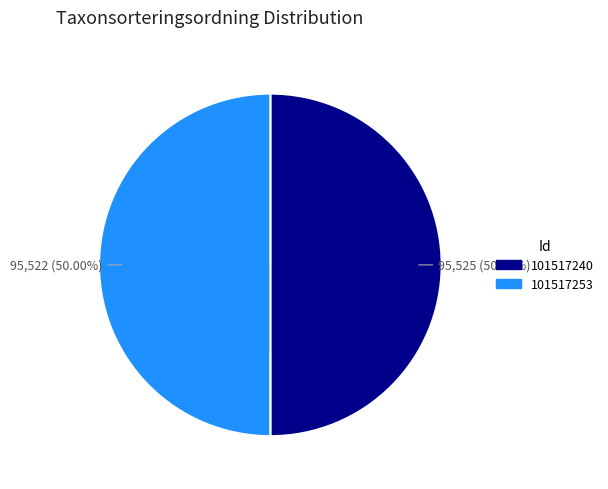

Is the sum of 101517240 and 101517253 greater than half?

Yes